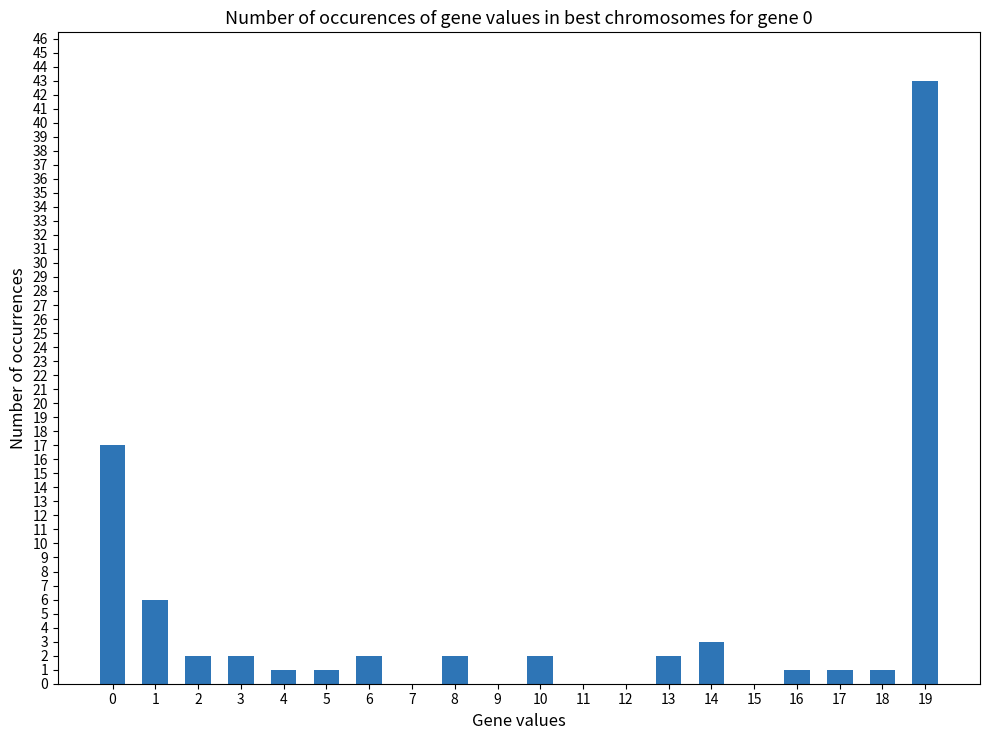

How many data points does each series have?

20